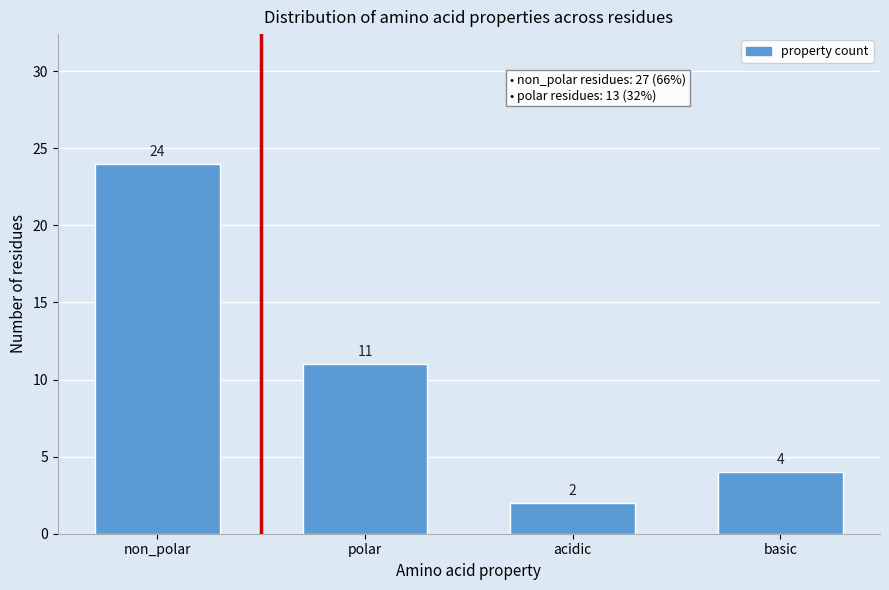

Reading left to right, list all the values displayed in this chart.

non_polar=24	polar=11	acidic=2	basic=4